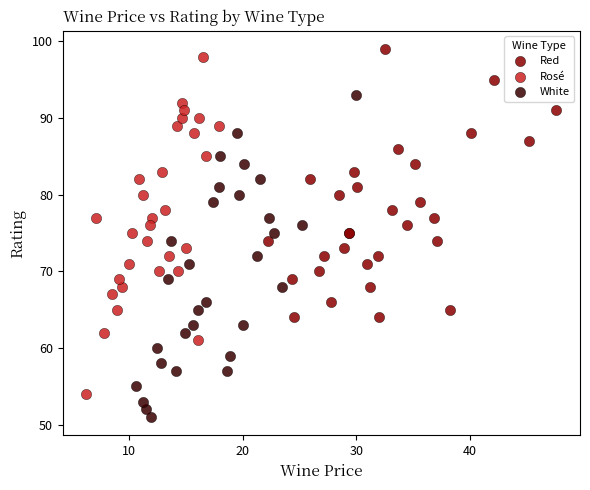

Which series reaches the minimum Y coordinate?

White